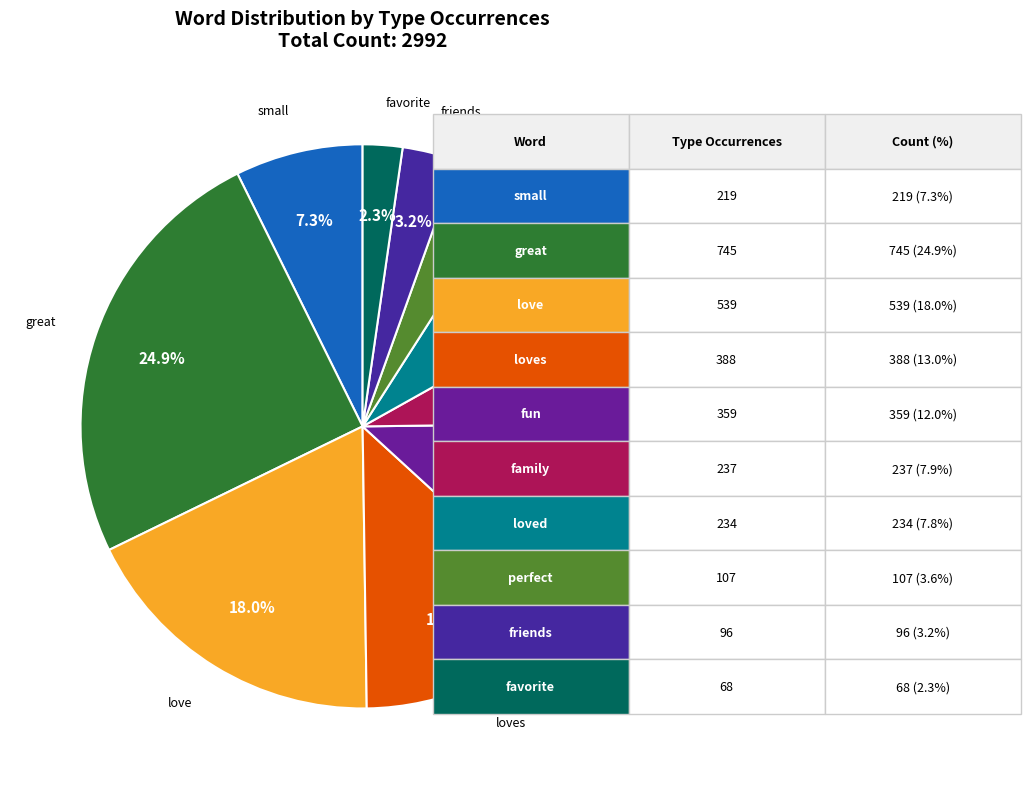

True or false: favorite accounts for 2% of the total.

True